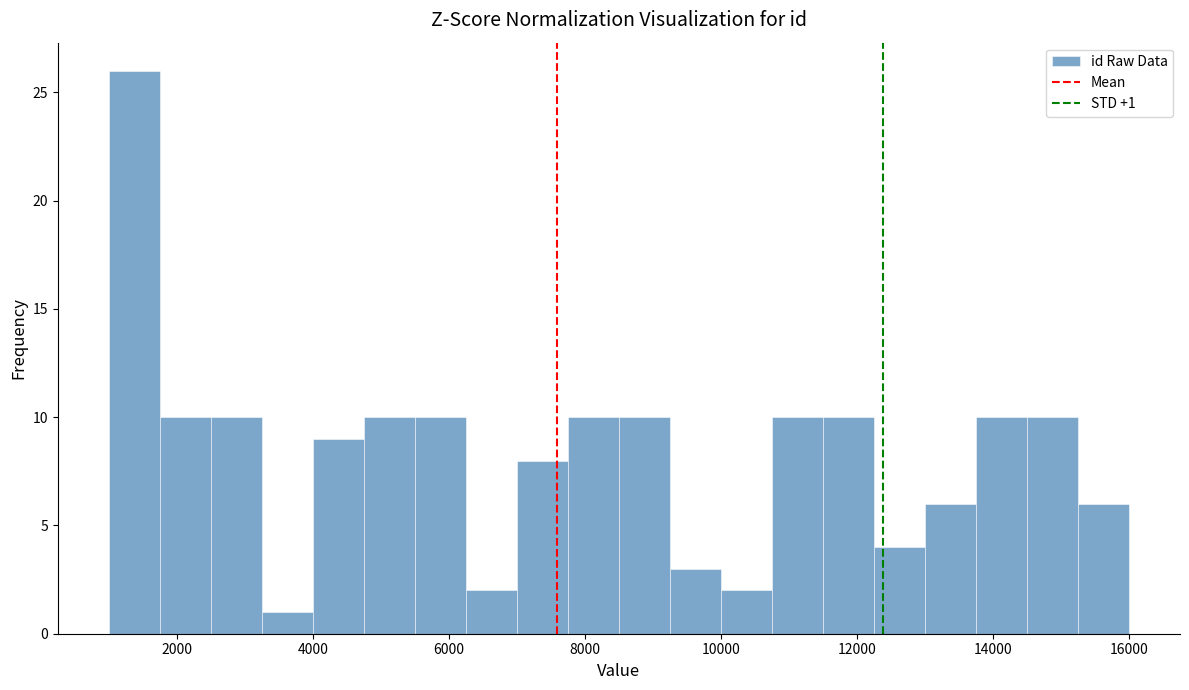

Around what value on the x-axis is the tallest bar? Give the approximate position of its centre, as read against the axis.

1400